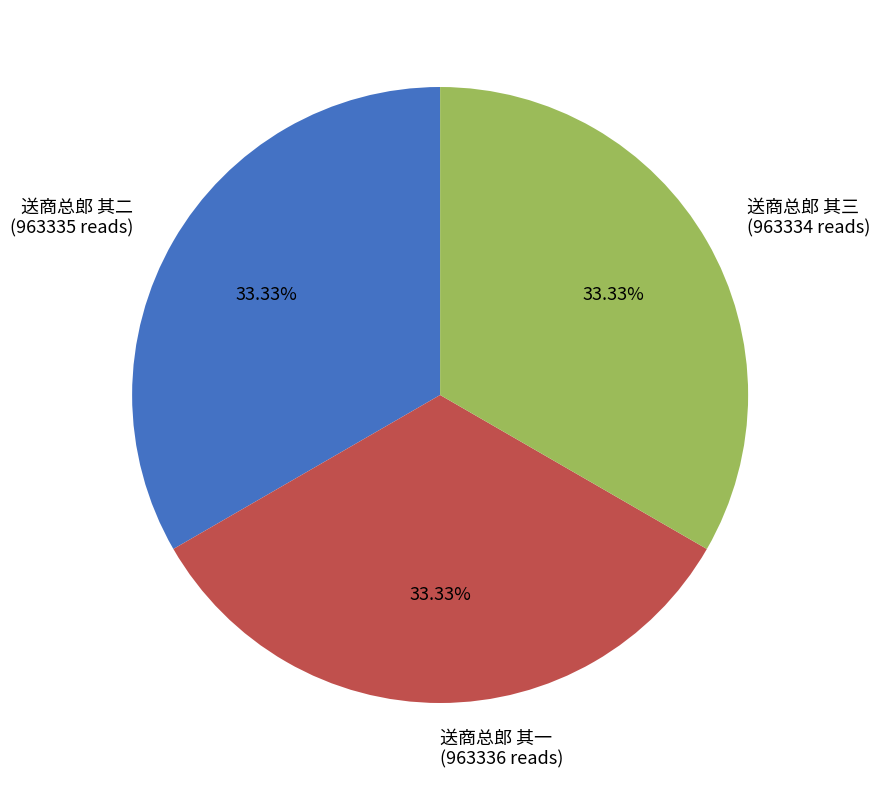

How many segments does this pie chart have?

3